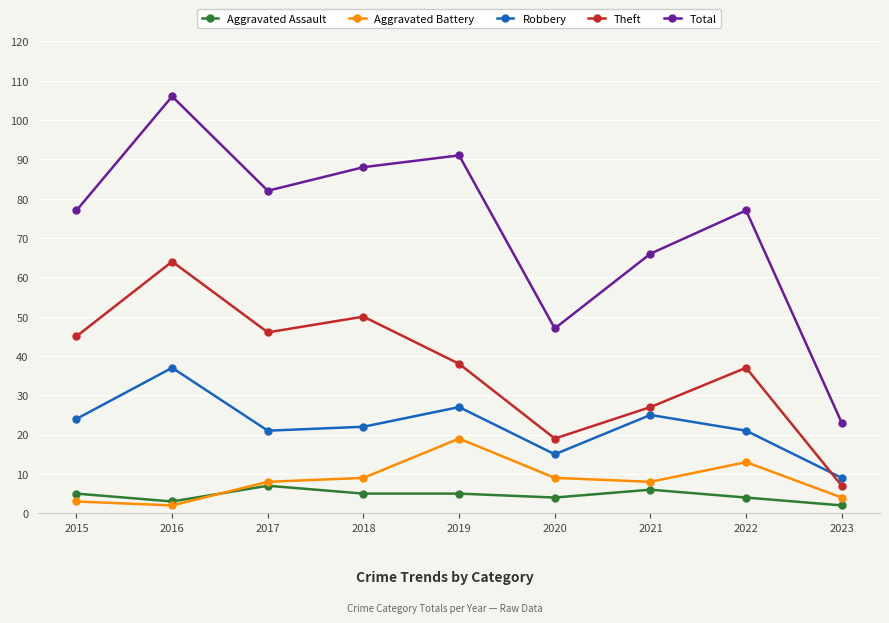

Reading right to left, extract all data points from this chart.

Aggravated Assault: 2023=2	2022=4	2021=6	2020=4	2019=5	2018=5	2017=7	2016=3	2015=5
Aggravated Battery: 2023=4	2022=13	2021=8	2020=9	2019=19	2018=9	2017=8	2016=2	2015=3
Robbery: 2023=9	2022=21	2021=25	2020=15	2019=27	2018=22	2017=21	2016=37	2015=24
Theft: 2023=7	2022=37	2021=27	2020=19	2019=38	2018=50	2017=46	2016=64	2015=45
Total: 2023=23	2022=77	2021=66	2020=47	2019=91	2018=88	2017=82	2016=106	2015=77